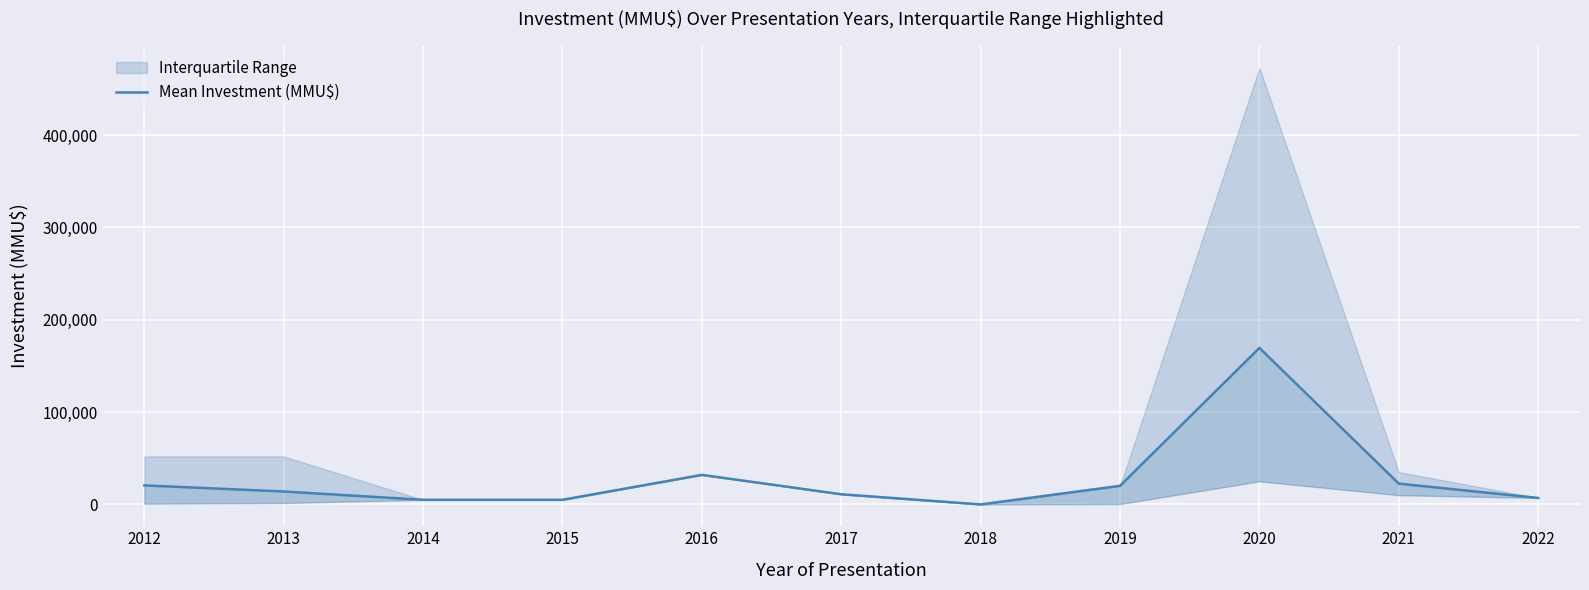

Where is the data nearest to the value 84750?

2016